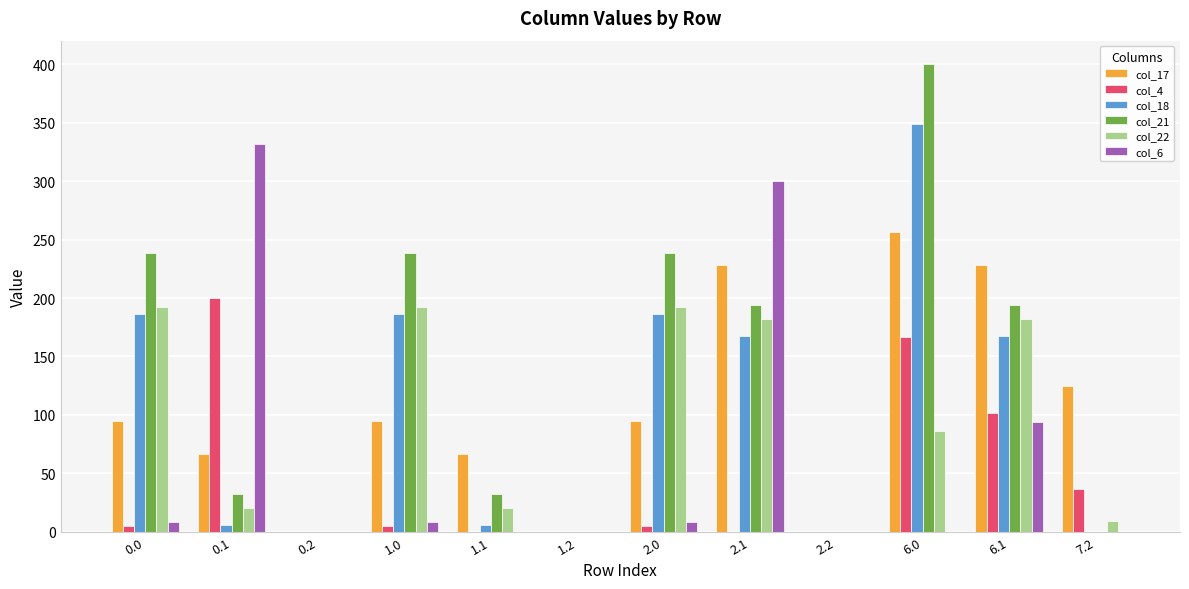

Is the value of col_17 at 2.1 greater than the value of col_6 at 0.0?

Yes